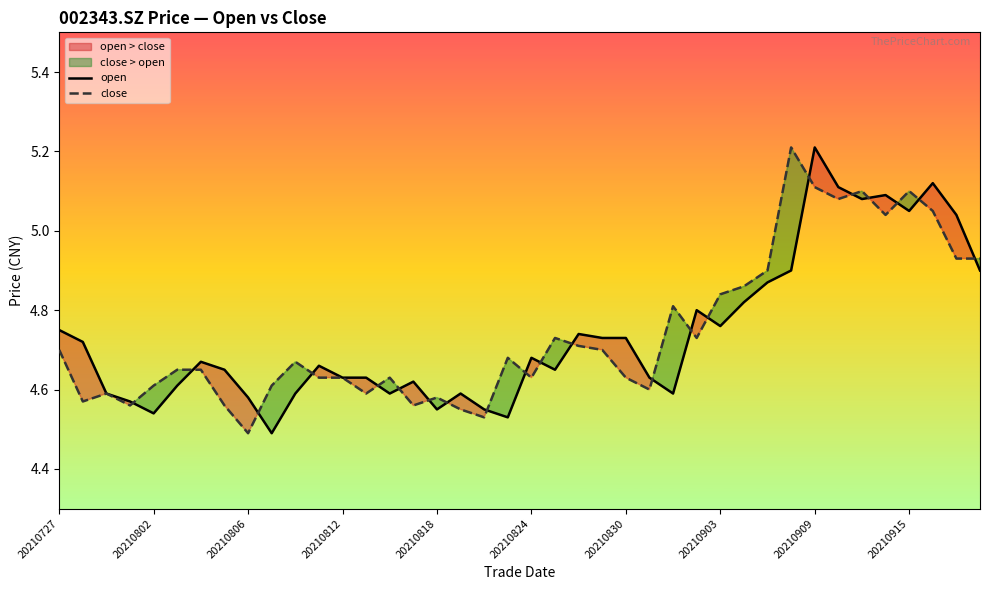

What is the maximum value for close?

5.2